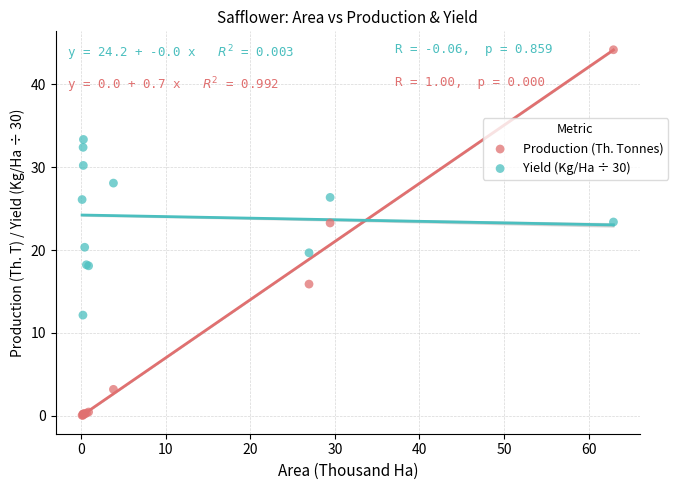

What are all the series names shown in the legend?

Production (Th. Tonnes), Yield (Kg/Ha ÷ 30)